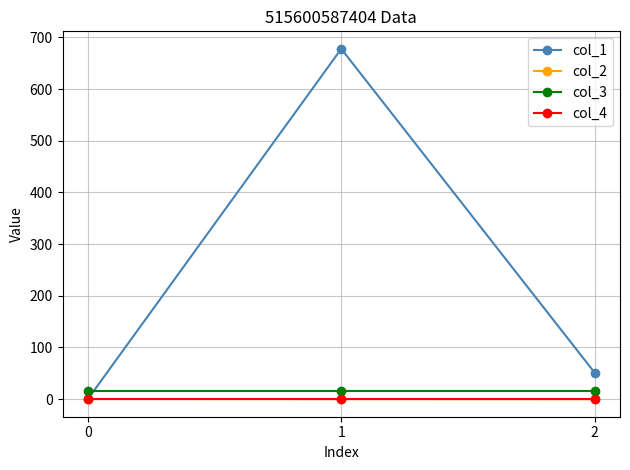

What is the sum of all col_3 values?

48.0